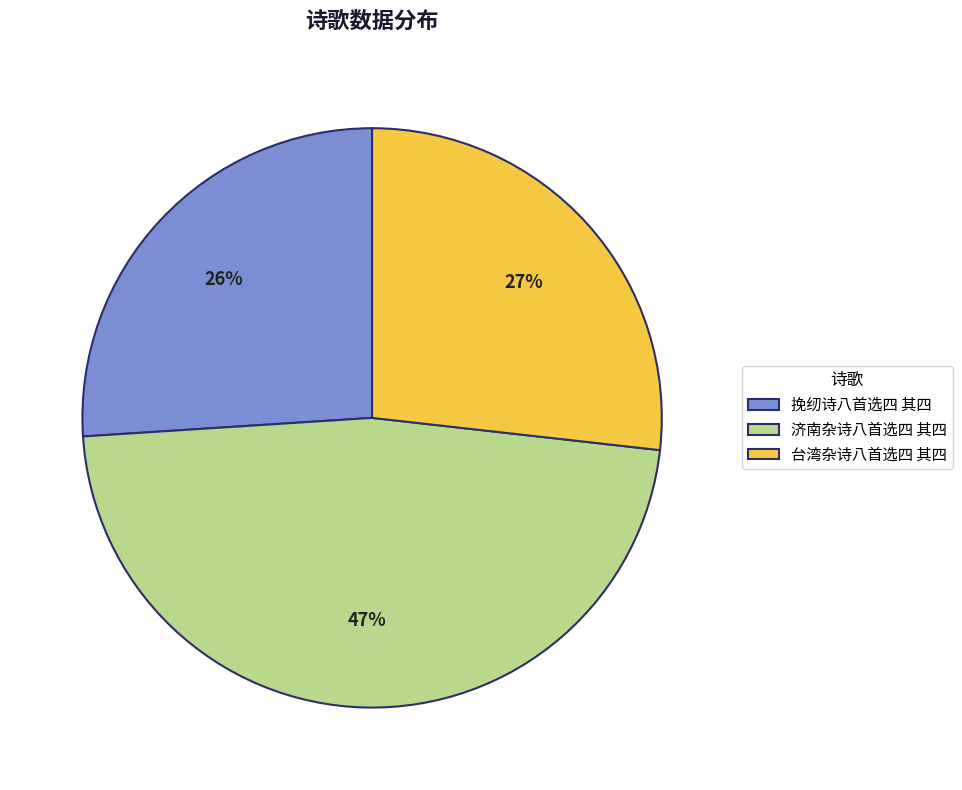

To the nearest percent, what is the average slice percentage?

33%